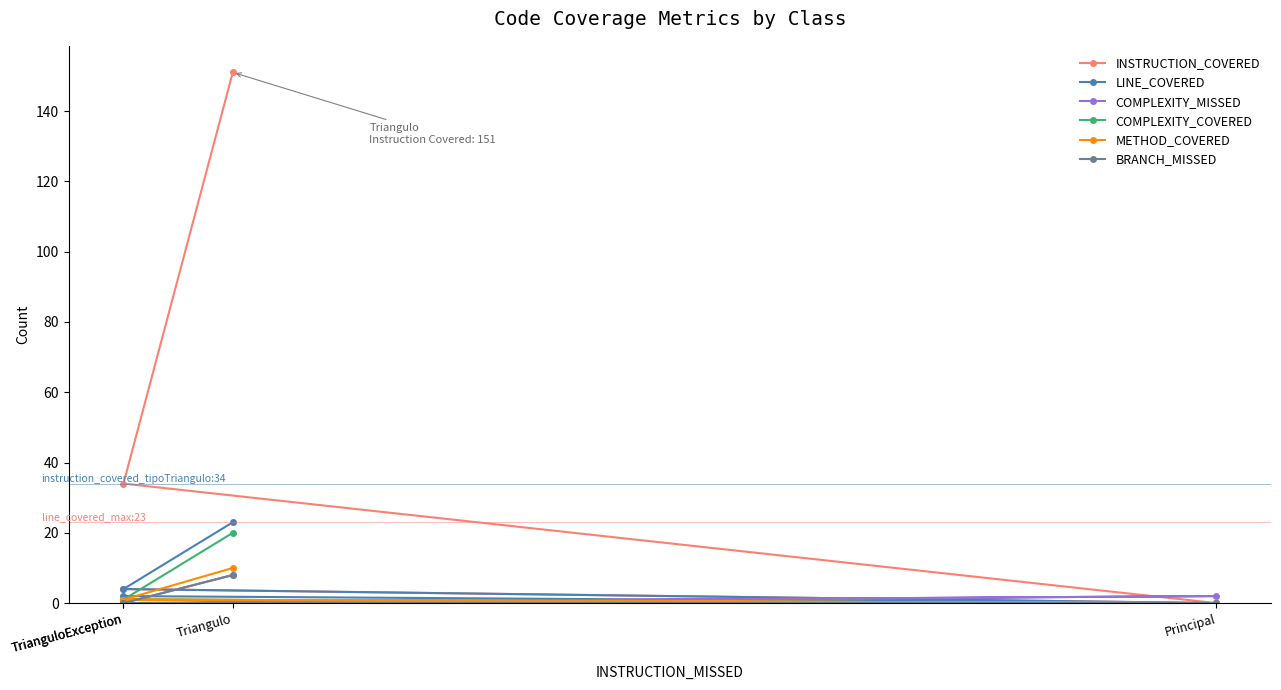

Rank the categories by INSTRUCTION_COVERED value from highest to lowest.

Triangulo, TrianguloException, TrianguloException, Principal